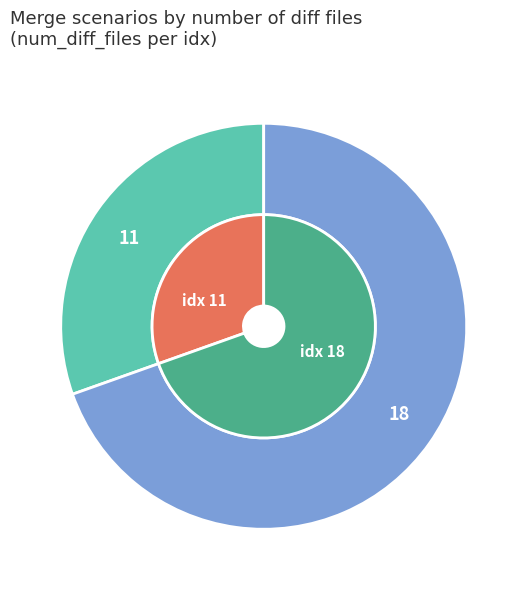

Count the number of slices in the pie.

2